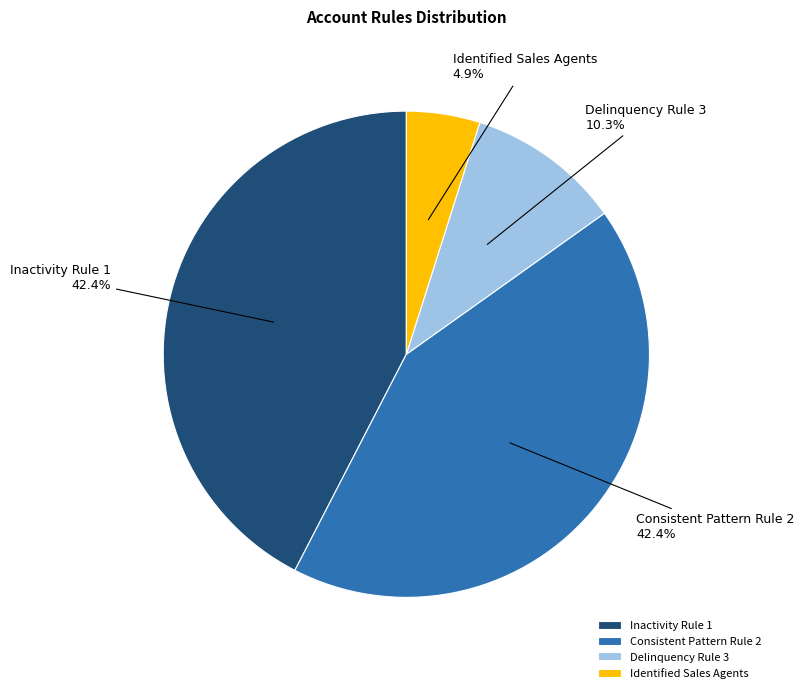

How many segments does this pie chart have?

4